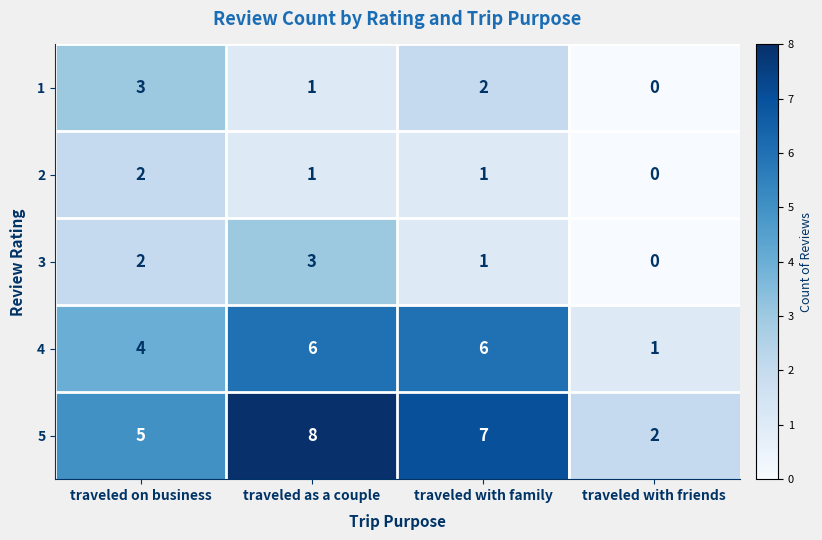

What is the approximate value of 5 at traveled as a couple?

8